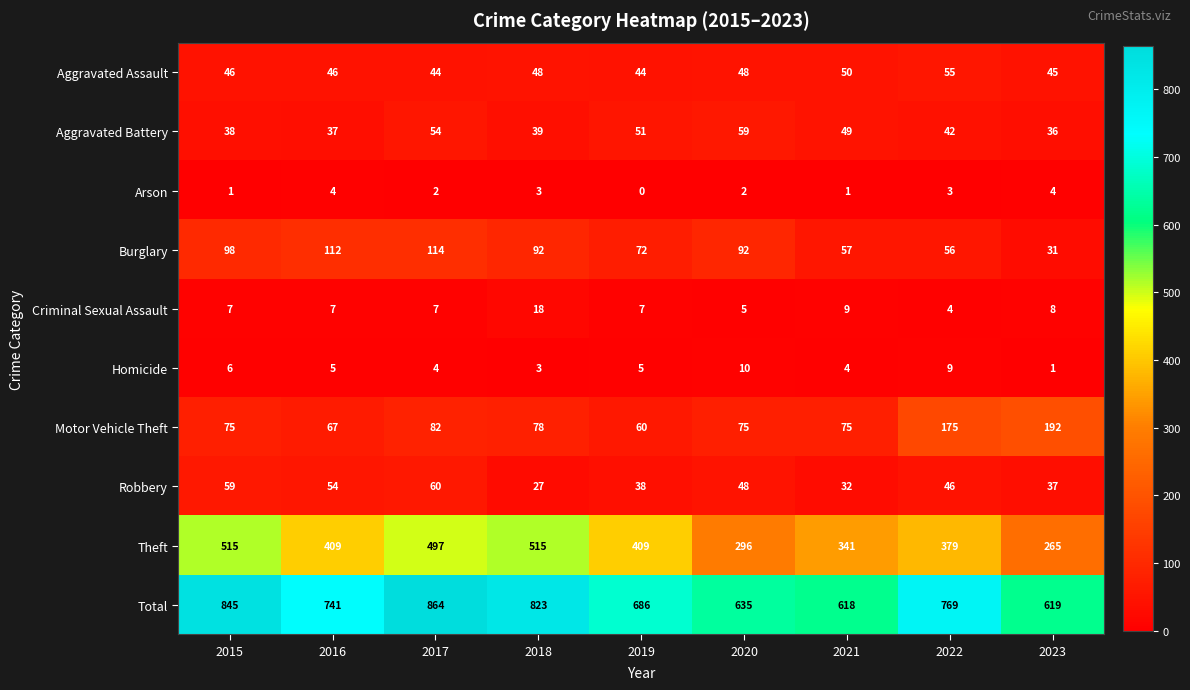

At which label does Arson first exceed 2?

2016